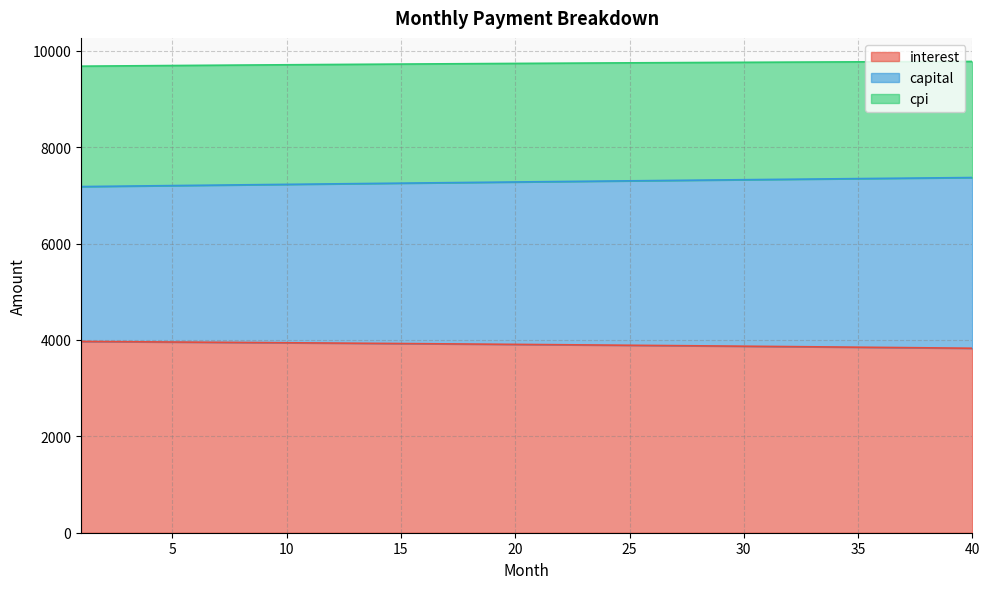

True or false: interest and capital cross at least once.

False